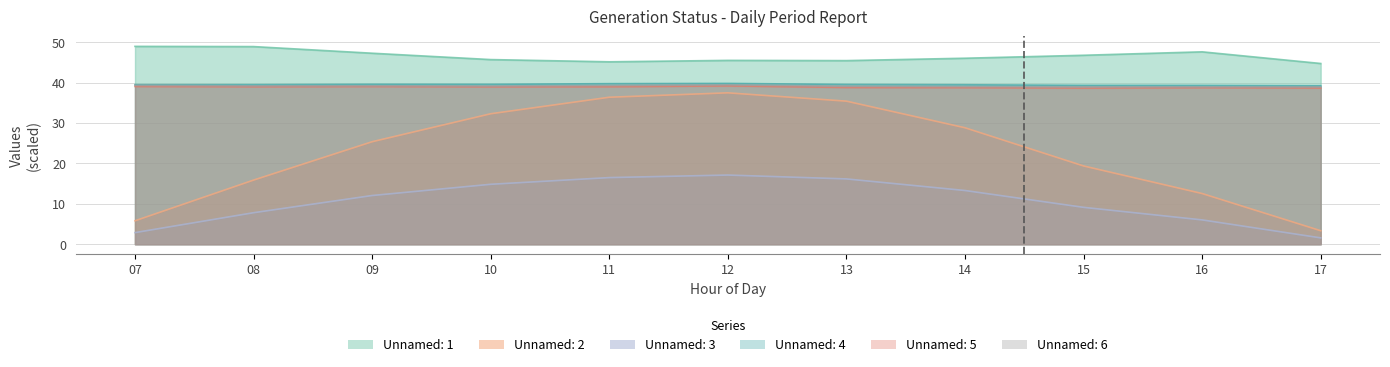

What is the difference between the highest and lowest values at 08?

41.1